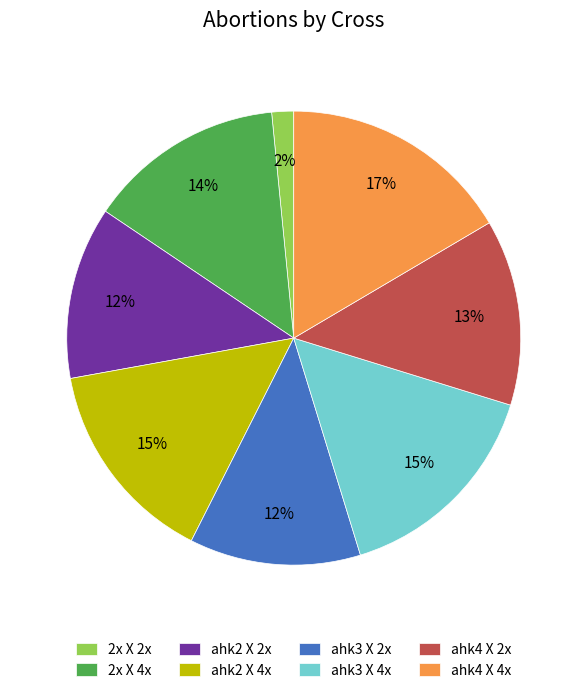

Is there a majority slice in this chart?

No